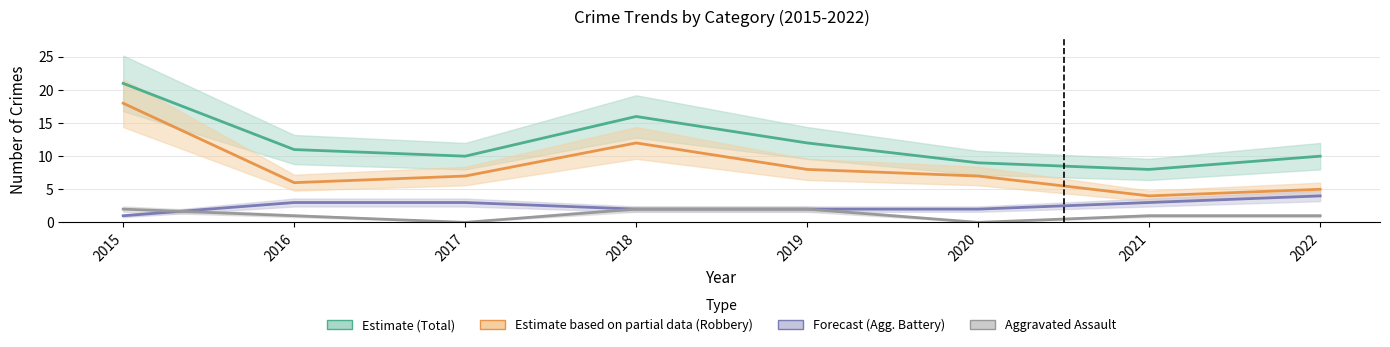

At which label is Aggravated Assault closest to 1?

2016